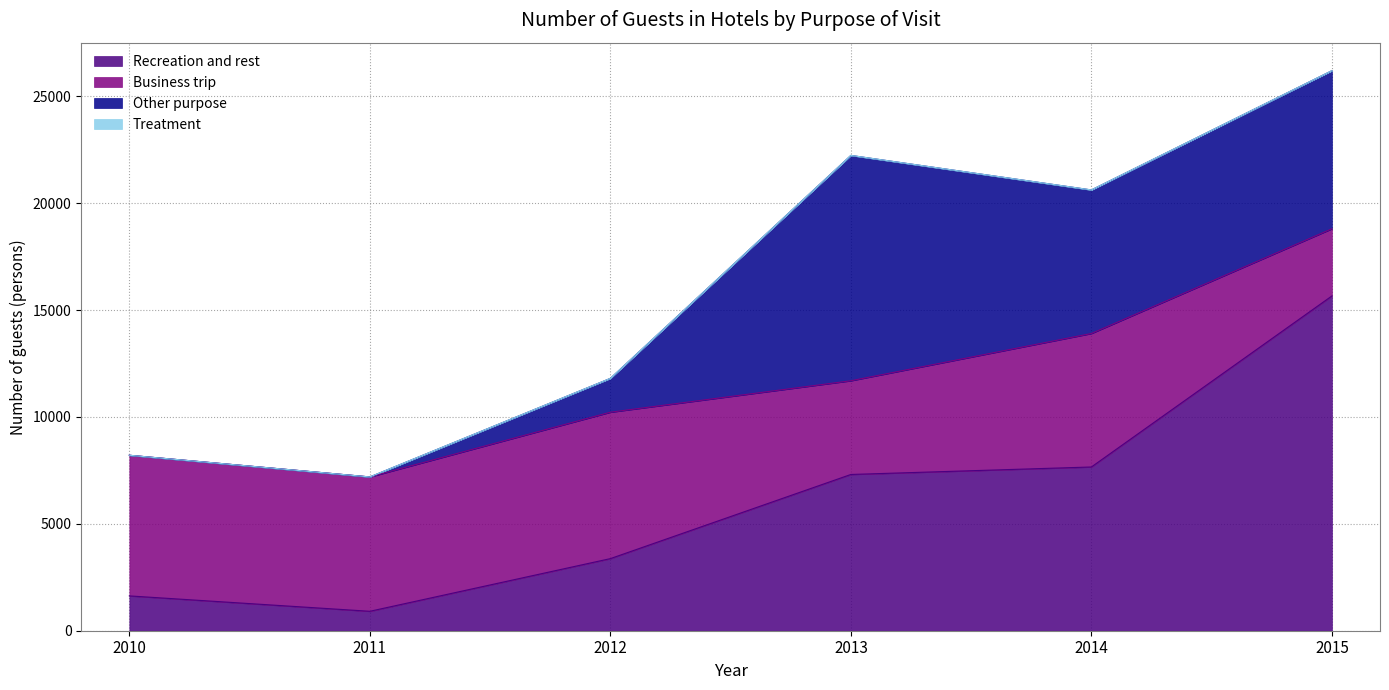

Reading right to left, list all the values displayed in this chart.

Recreation and rest: 2015=15659	2014=7659	2013=7309	2012=3373	2011=909	2010=1629
Business trip: 2015=3142	2014=6243	2013=4383	2012=6848	2011=6284	2010=6578
Other purpose: 2015=7396	2014=6716	2013=10541	2012=1583	2011=0	2010=0
Treatment: 2015=0	2014=0	2013=0	2012=0	2011=0	2010=0